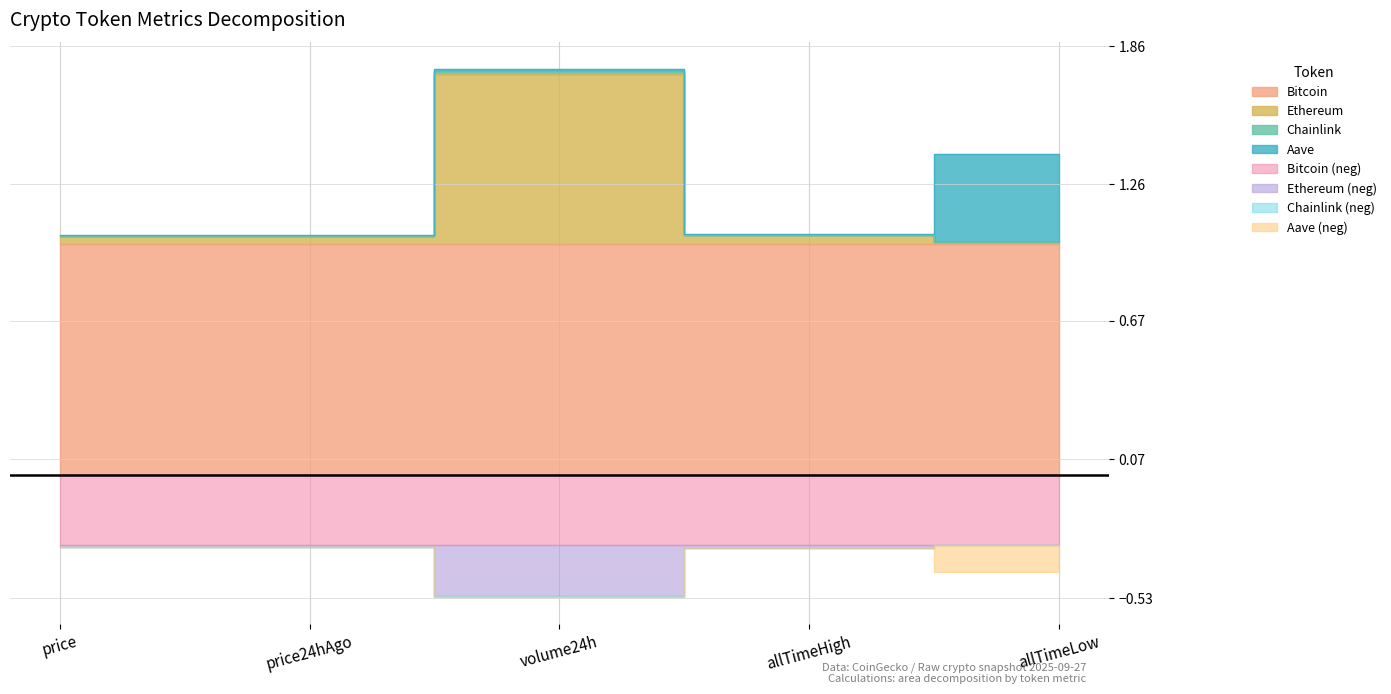

What is the maximum value shown in the chart?

1.8